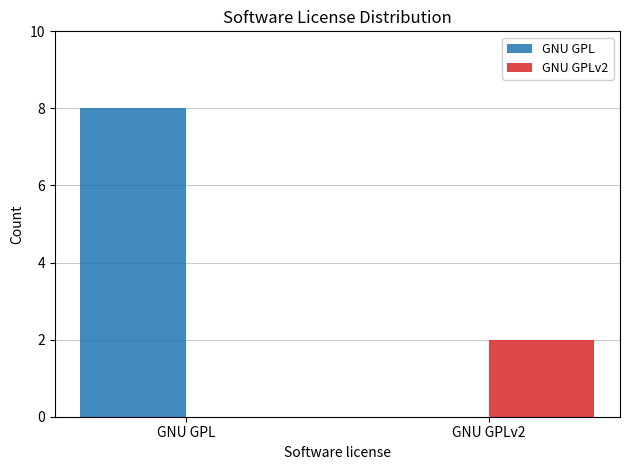

What is the total value across all series at GNU GPL?

8